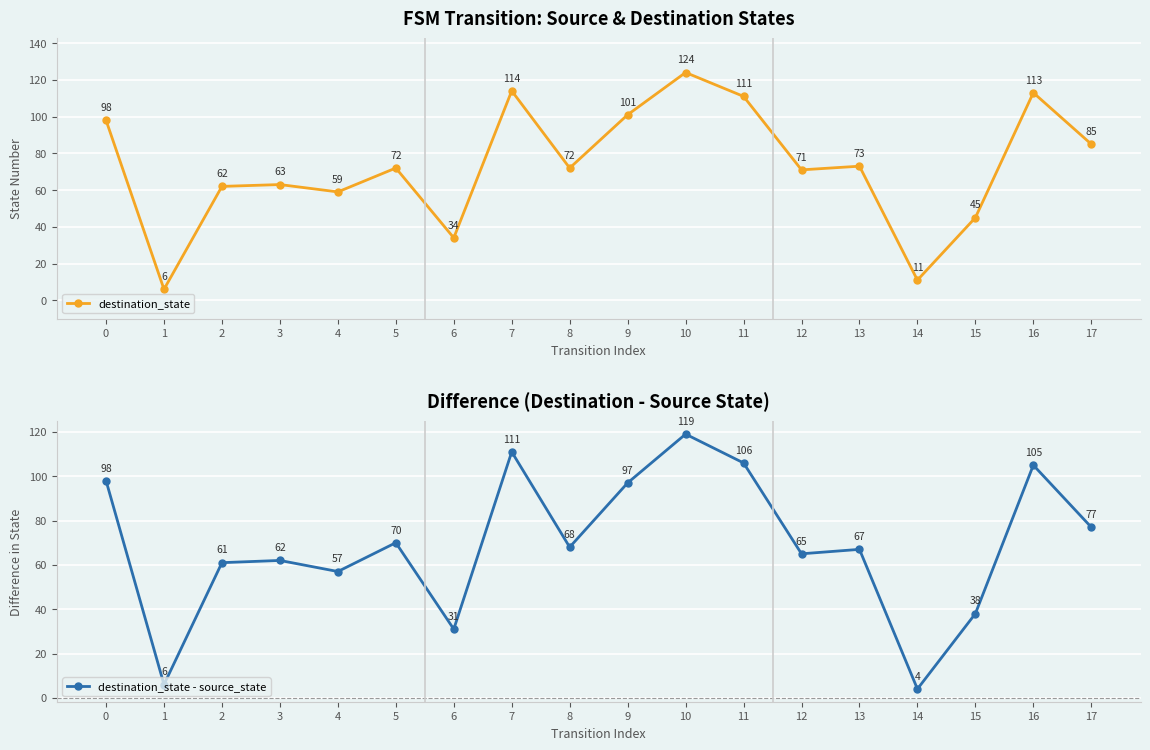

What is the minimum value shown in the chart?

4